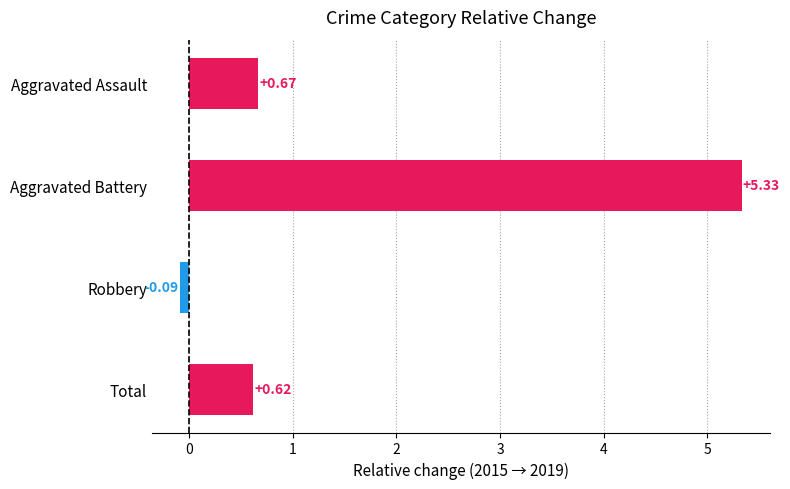

What is the change in value from Aggravated Battery to Aggravated Assault?

-4.7